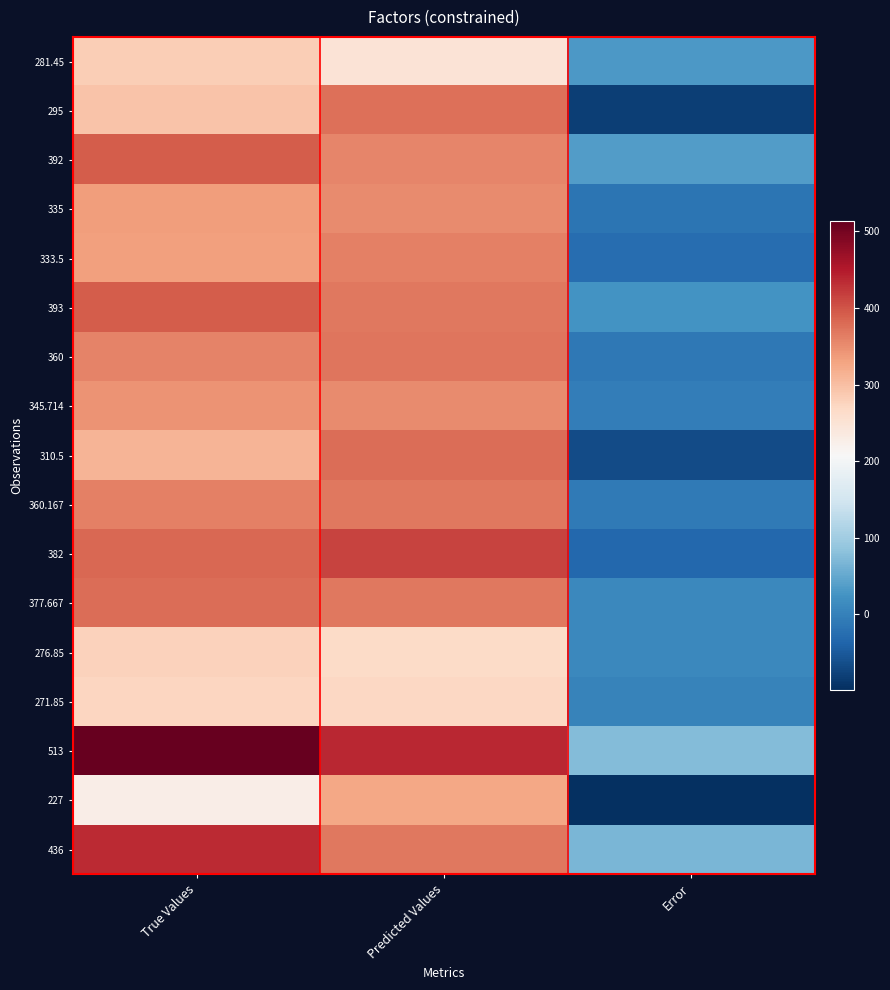

Reading left to right, transcribe all the data shown in this chart.

281.45: True Values=281.4	Predicted Values=249.8	Error=31.7
295: True Values=295.0	Predicted Values=375.2	Error=-80.2
392: True Values=392.0	Predicted Values=355.7	Error=36.3
335: True Values=335.0	Predicted Values=350.9	Error=-15.9
333.5: True Values=333.5	Predicted Values=360.4	Error=-26.9
393: True Values=393.0	Predicted Values=368.6	Error=24.4
360: True Values=360.0	Predicted Values=370.5	Error=-10.5
345.714: True Values=345.7	Predicted Values=350.6	Error=-4.9
310.5: True Values=310.5	Predicted Values=377.5	Error=-67.0
360.167: True Values=360.2	Predicted Values=368.6	Error=-8.5
382: True Values=382.0	Predicted Values=414.1	Error=-32.1
377.667: True Values=377.7	Predicted Values=368.6	Error=9.0
276.85: True Values=276.9	Predicted Values=266.3	Error=10.6
271.85: True Values=271.9	Predicted Values=269.3	Error=2.5
513: True Values=513.0	Predicted Values=437.9	Error=75.1
227: True Values=227.0	Predicted Values=325.8	Error=-98.8
436: True Values=436.0	Predicted Values=367.9	Error=68.1